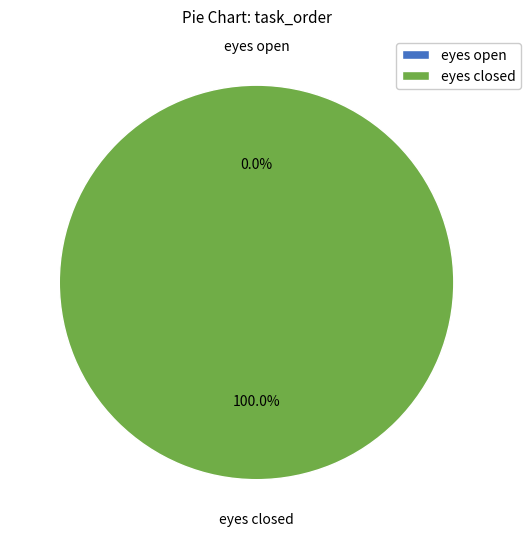

How many slices are in this pie chart?

2